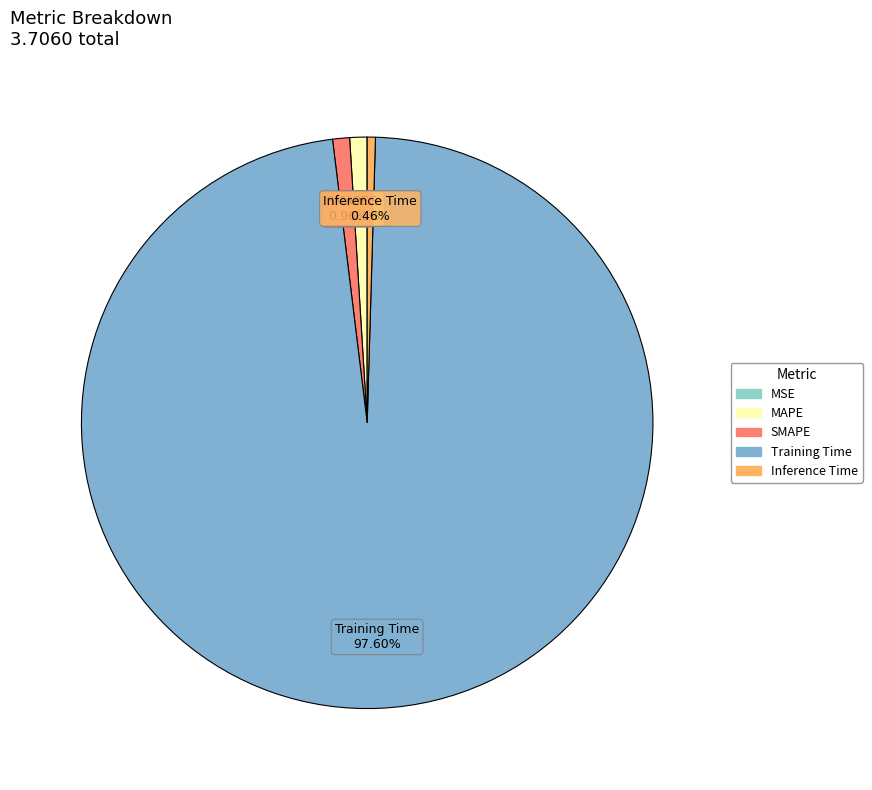

Does SMAPE account for over 50% of the chart?

No